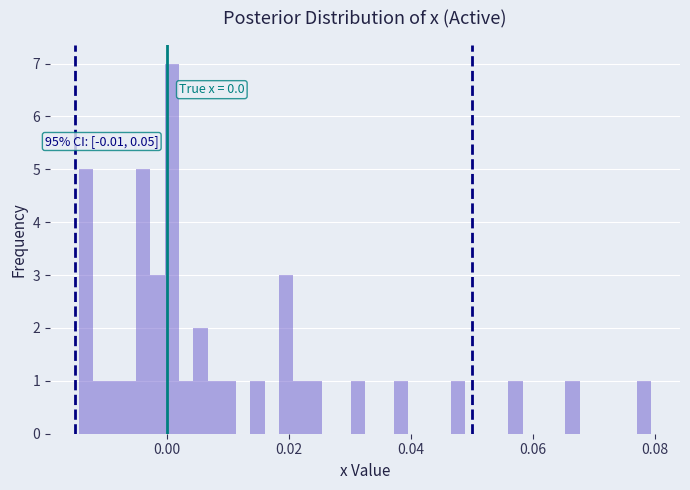

Read against the x-axis, roughly where is the centre of the tallest bar?

0.000